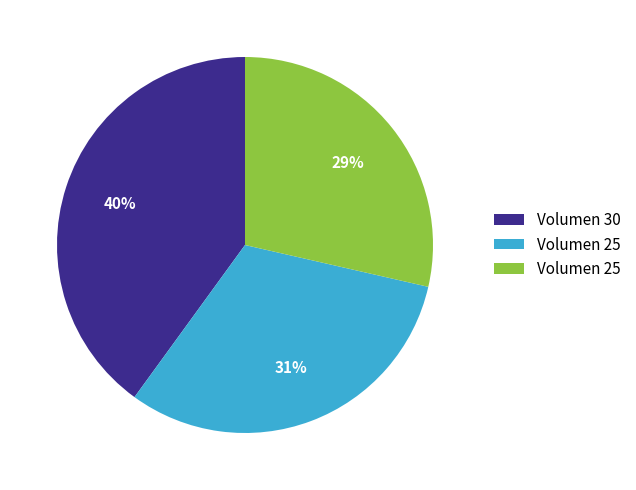

To the nearest percent, what is the average slice percentage?

33%